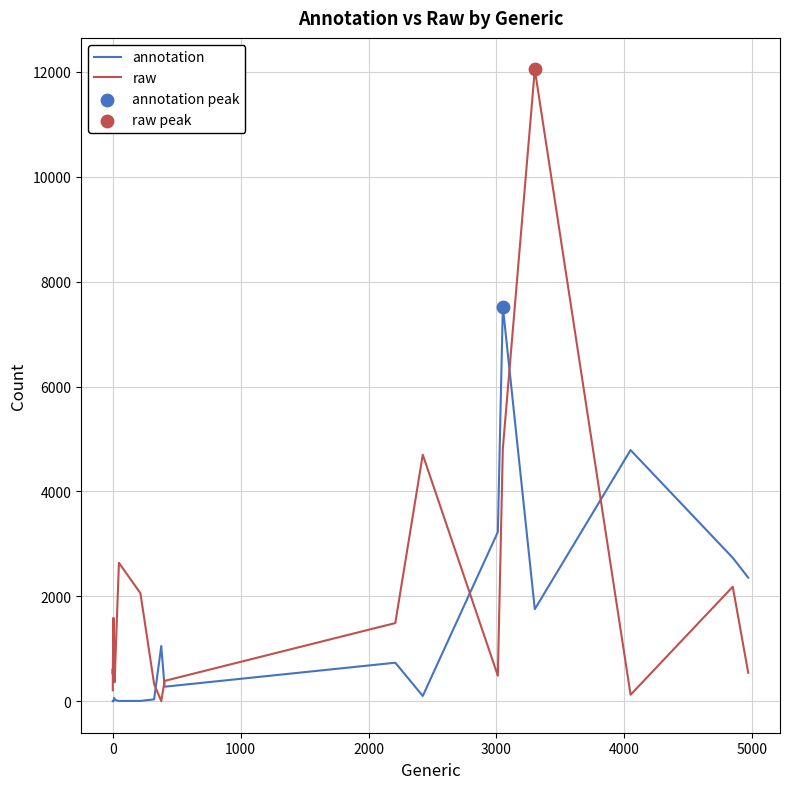

Which series reaches the minimum Y coordinate?

annotation